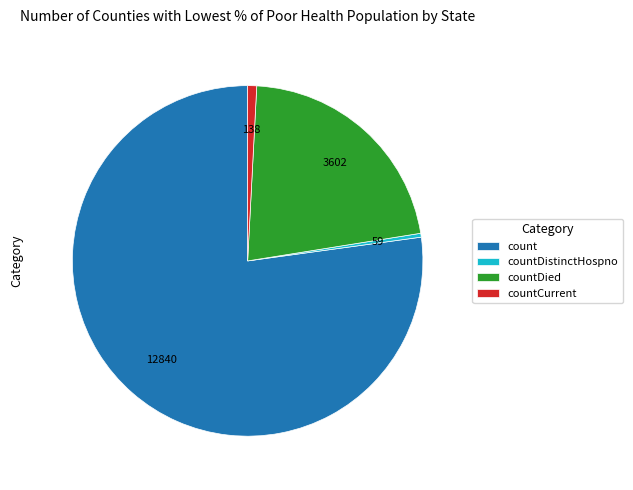

Which category has the biggest portion of the pie?

count